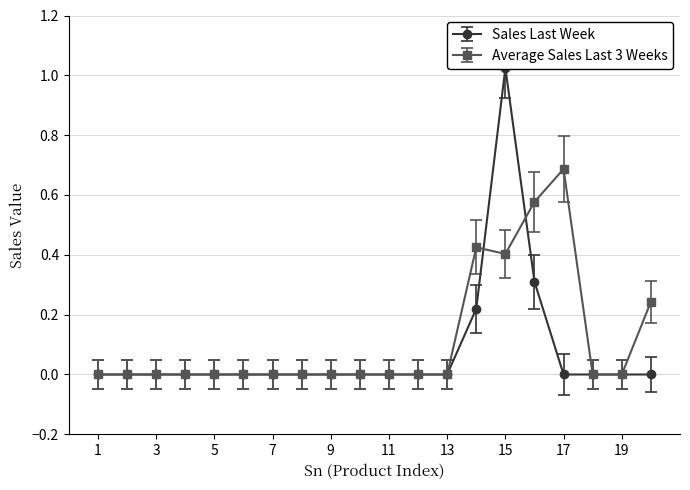

What value does the Average Sales Last 3 Weeks series have at 20?

0.2